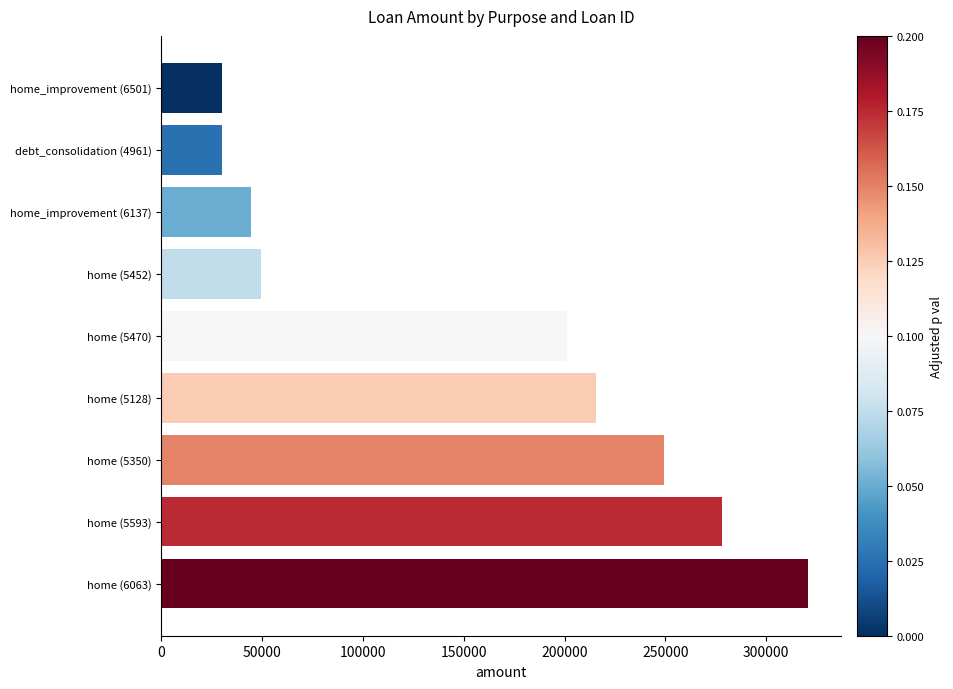

What is the value of the 8th bar from the top?

277884